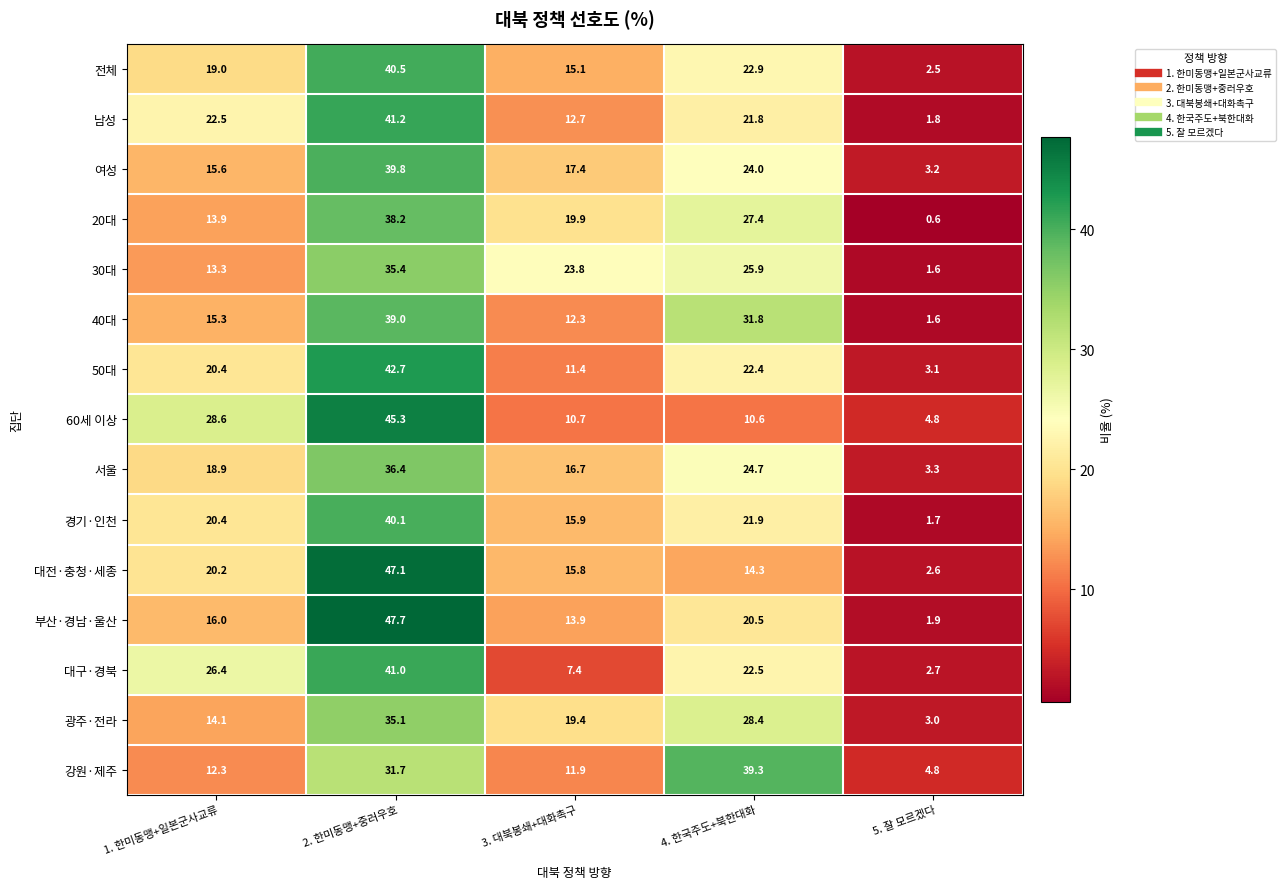

How many series are shown in this chart?

15